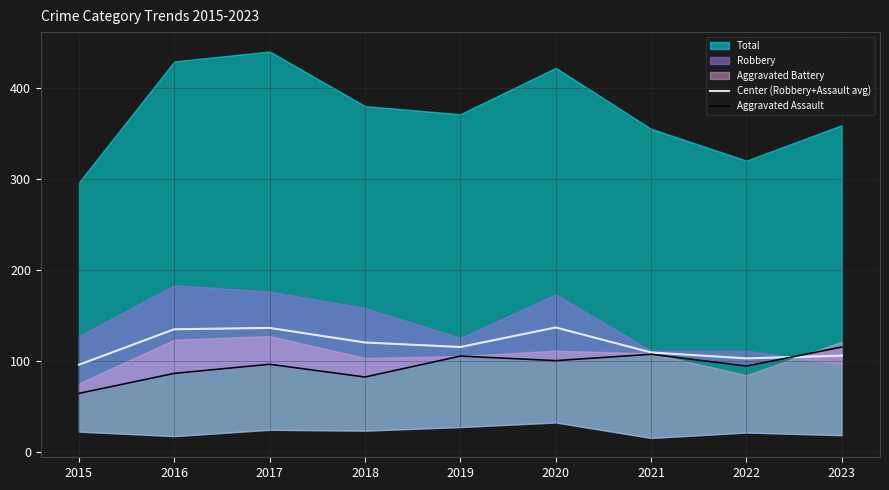

Is it true that Center (Robbery+Assault avg) equals 120.0 at 2018?

True